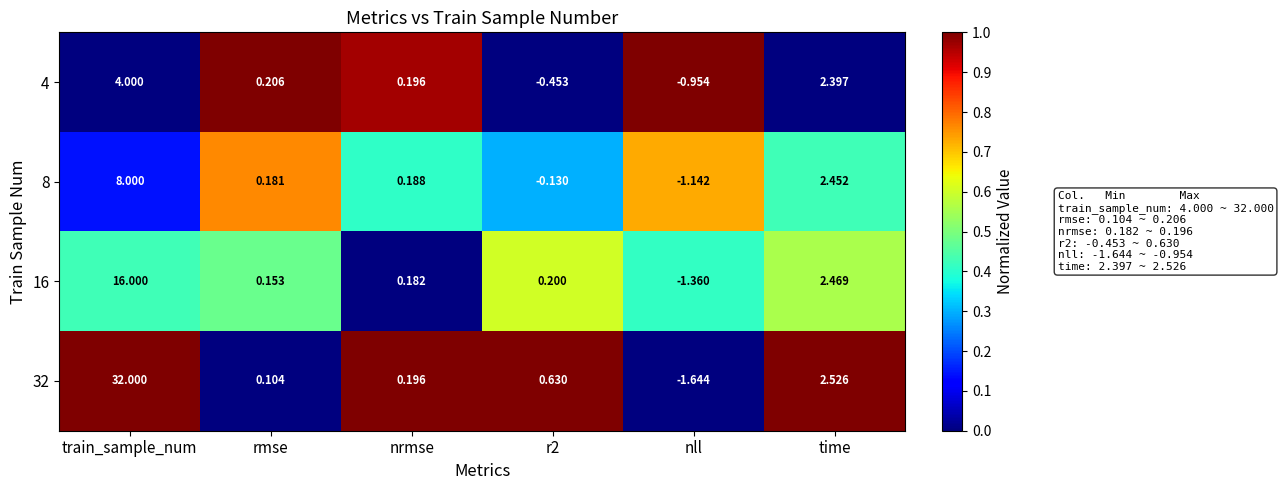

At which label is 4 closest to 1?

rmse